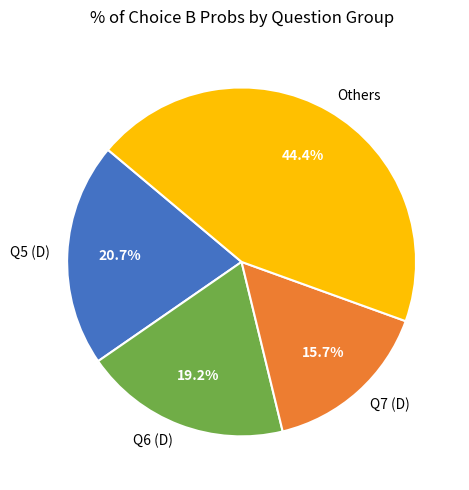

Which slice is the smallest?

Q7 (D)